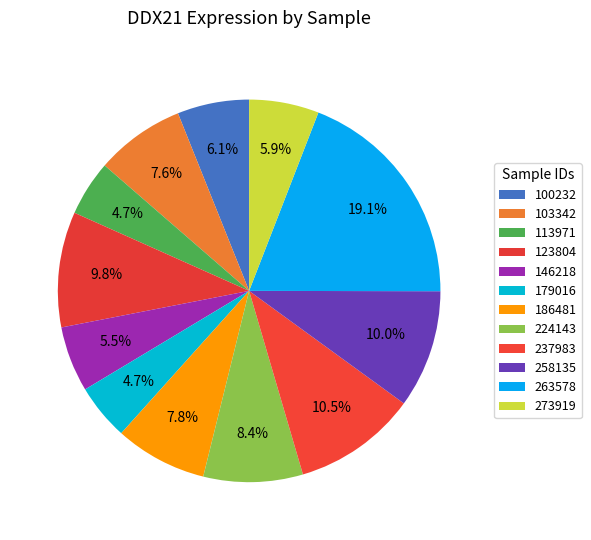

Count the number of slices in the pie.

12